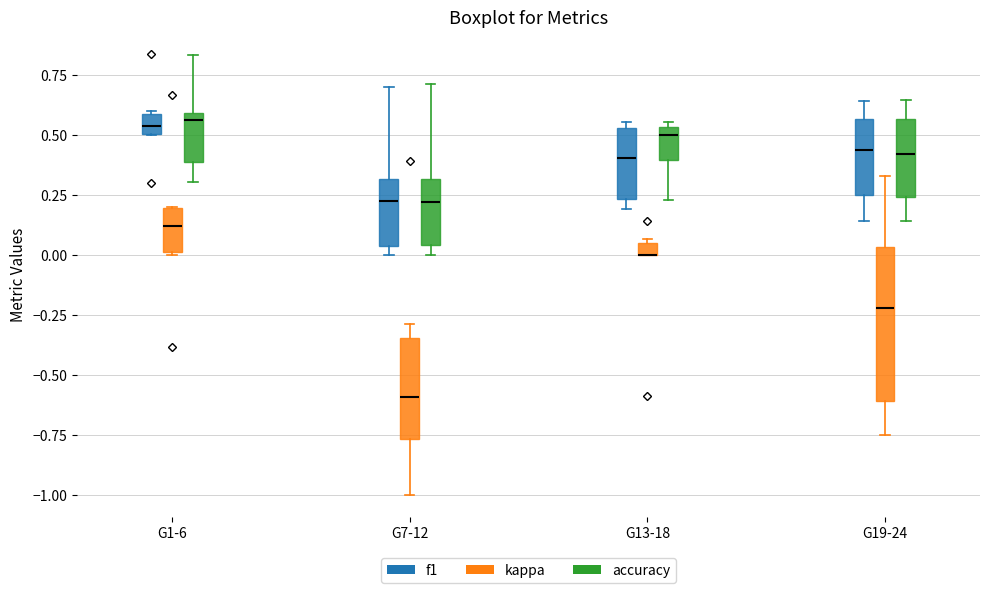

Which box is the tallest, from its lower edge to its upper edge?

G19-24 (kappa)